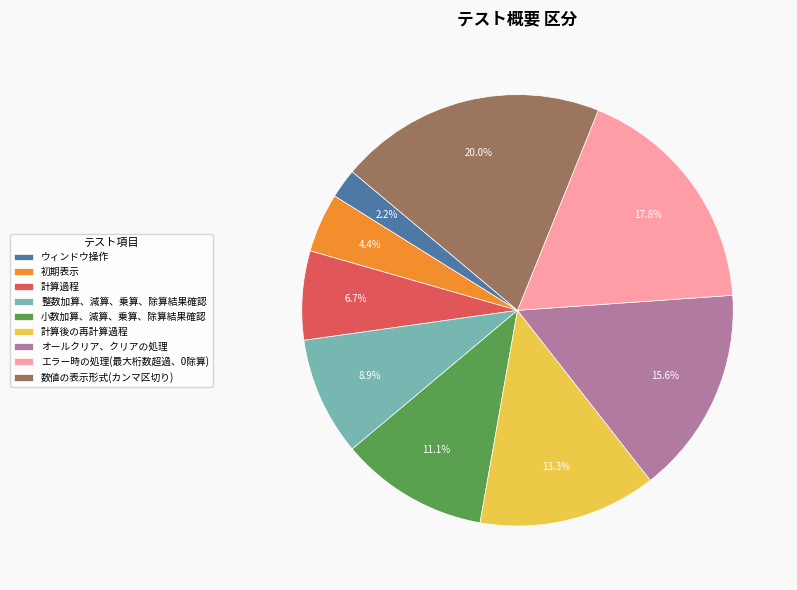

What is the largest slice in the pie chart?

数値の表示形式(カンマ区切り)